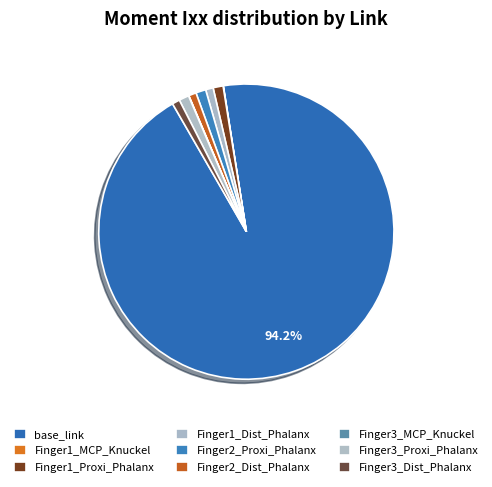

To the nearest percent, what portion does Finger1_Proxi_Phalanx represent?

1%